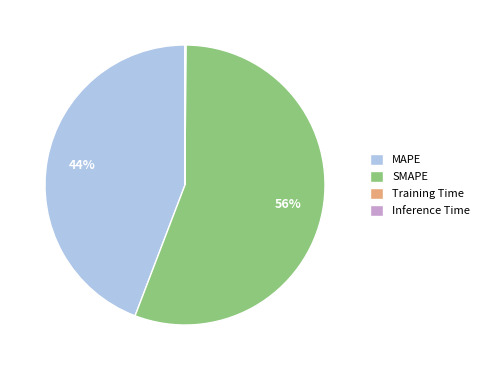

To the nearest percent, what is the difference between the MAPE and SMAPE slice percentages?

12%